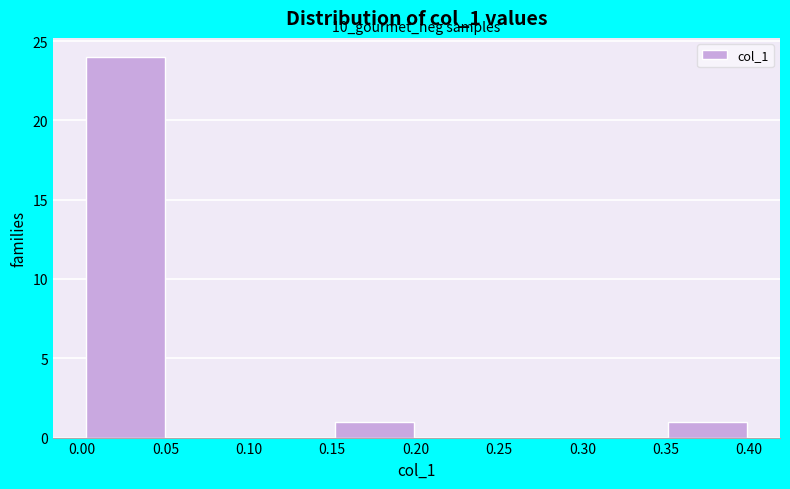

Which range on the x-axis has the tallest bar?

0.00 to 0.05